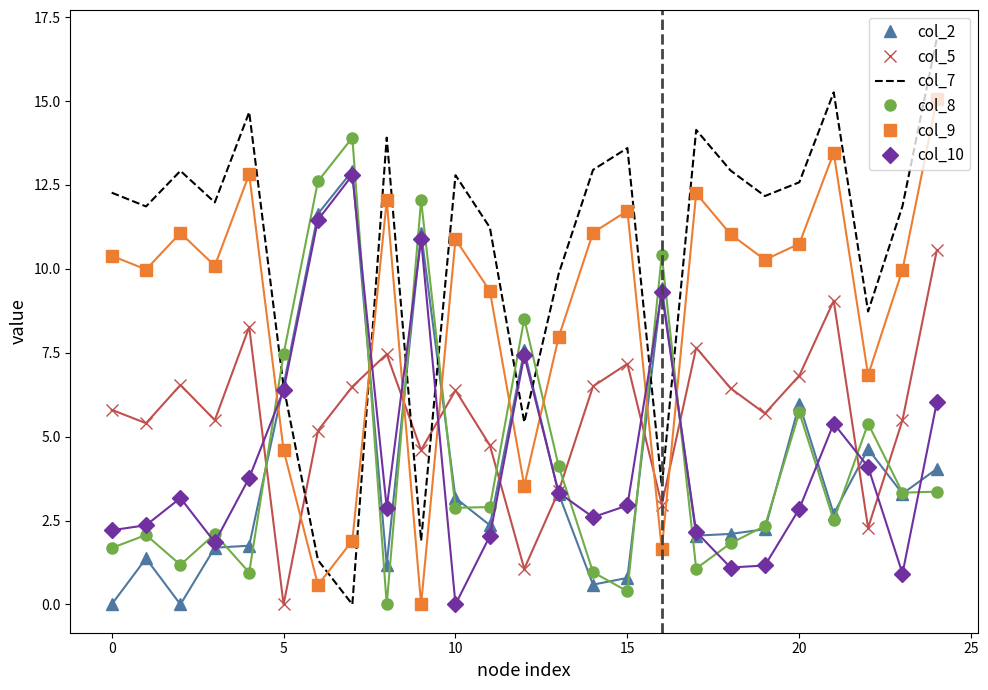

What is the maximum value shown in the chart?

16.9